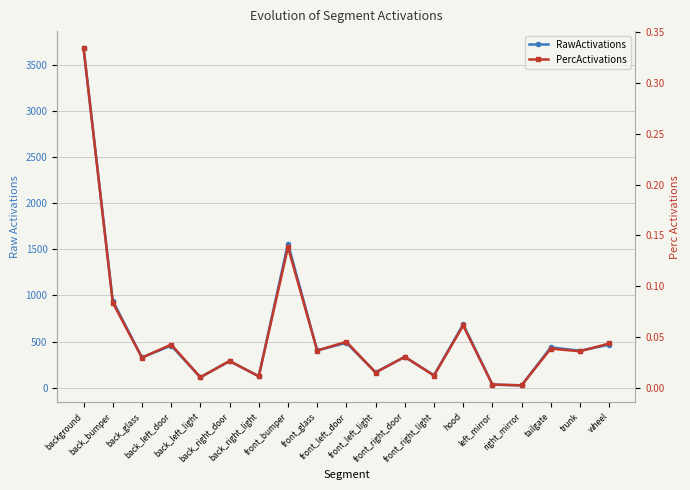

What is the sum of all RawActivations values?

11063.8